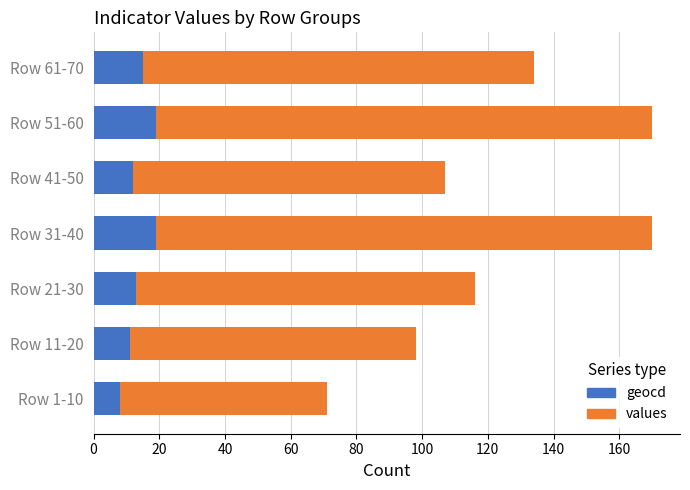

The geocd series shows 22 at Row 21-30. True or false?

False